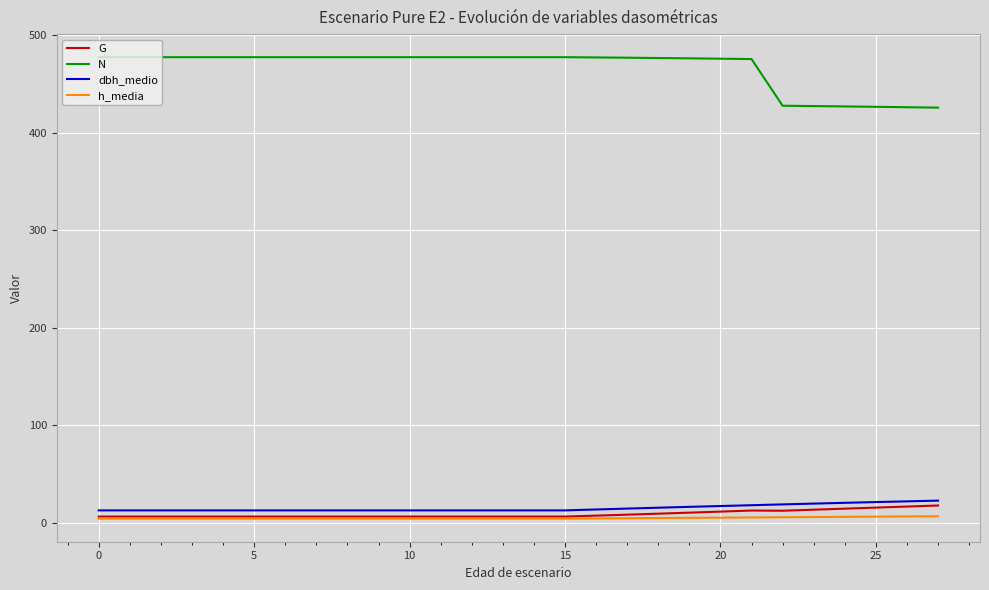

How many lines are shown in the chart?

4